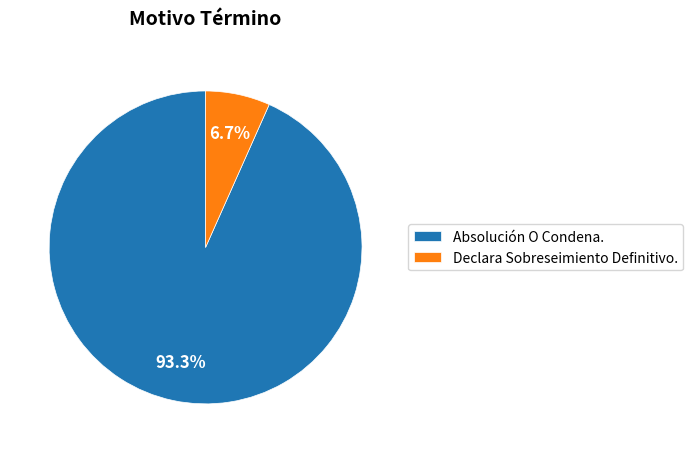

Rank the categories by value from lowest to highest.

Declara Sobreseimiento Definitivo., Absolución O Condena.